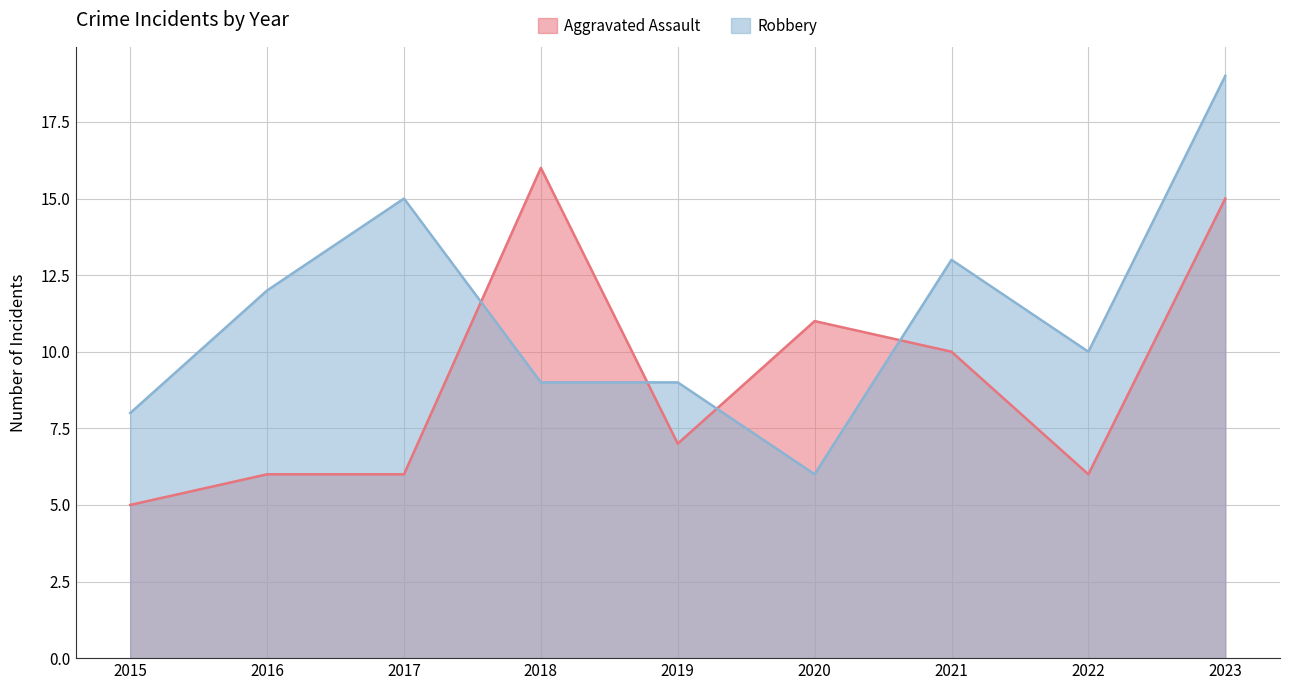

At which category does Robbery reach its first local peak?

2017